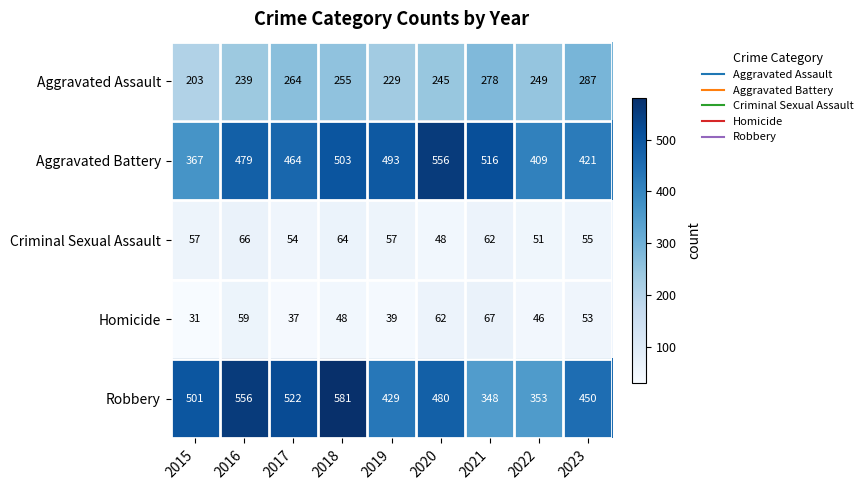

Where is Aggravated Assault nearest to the value 245?

2020